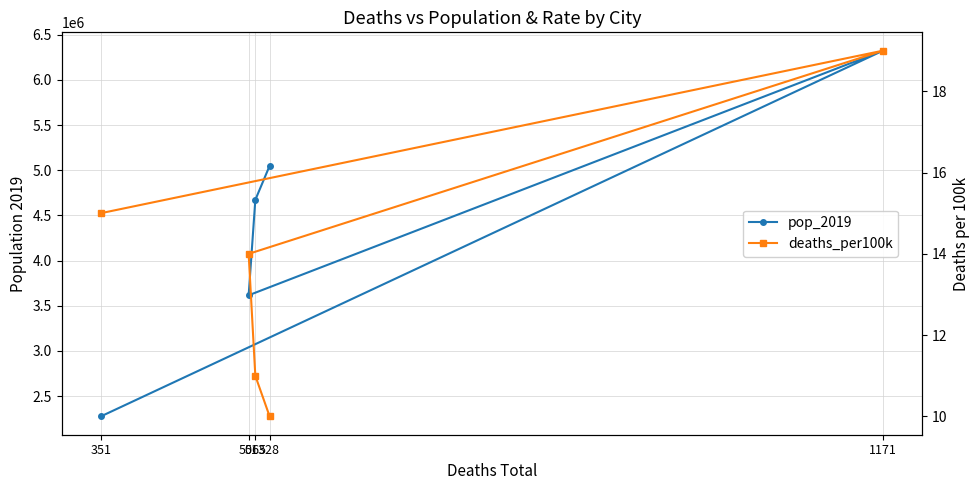

Where does the deaths_per100k series first go above 14?

351